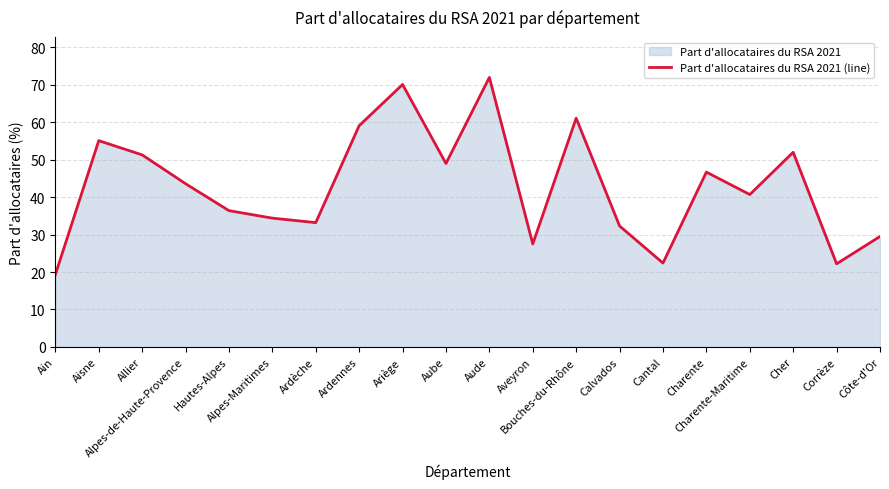

What position from the right is Alpes-Maritimes?

15